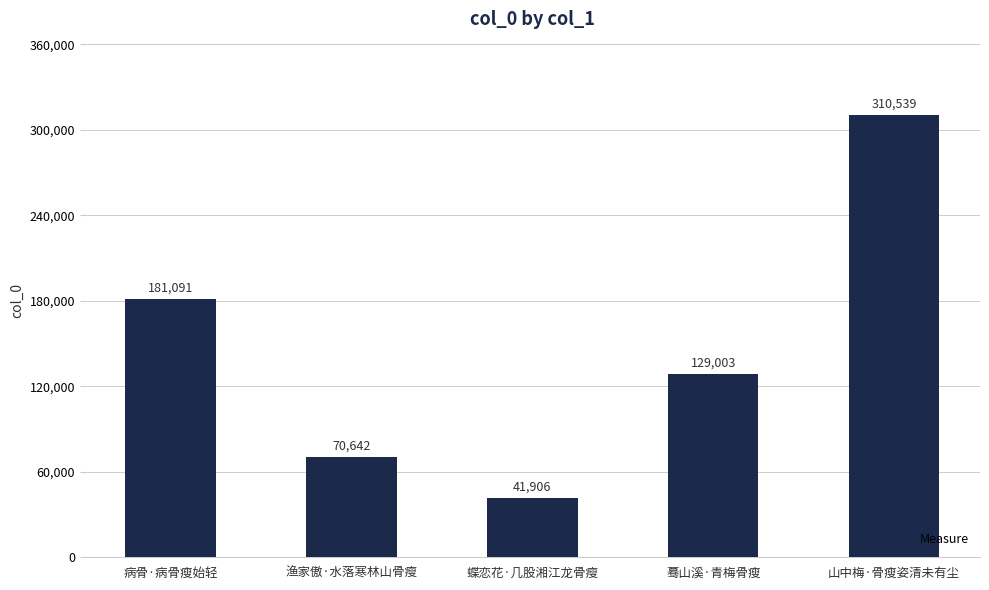

Is it true that the value at 蓦山溪·青梅骨瘦 is 214680?

False